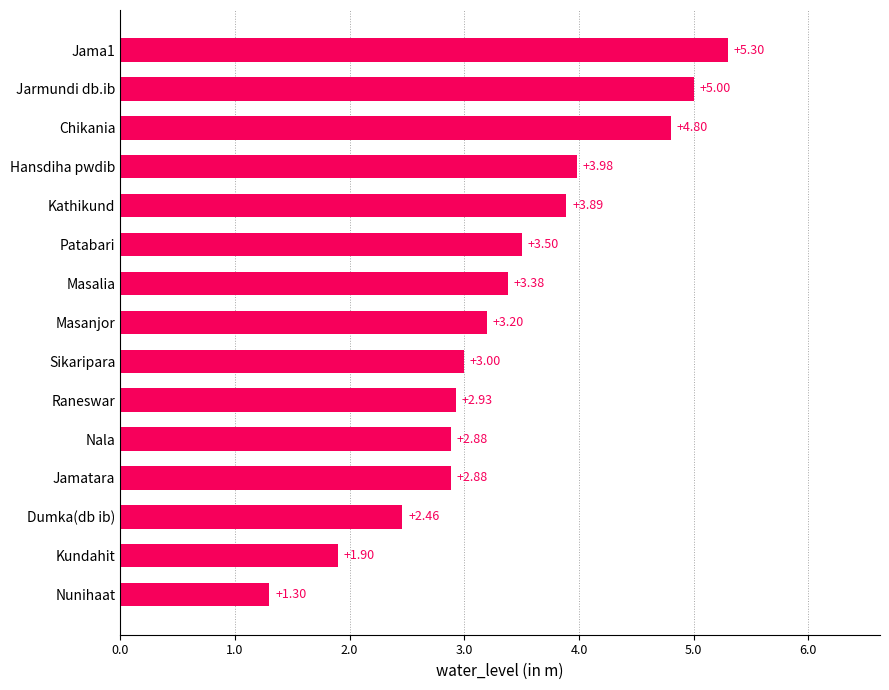

How many series are shown in this chart?

1